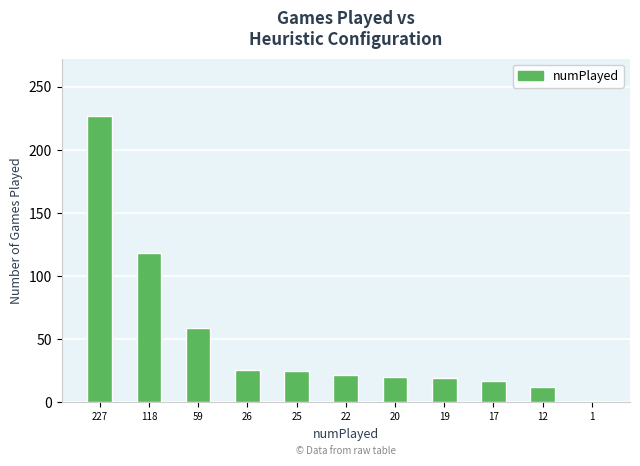

Is it true that the value at 59 is 59?

True